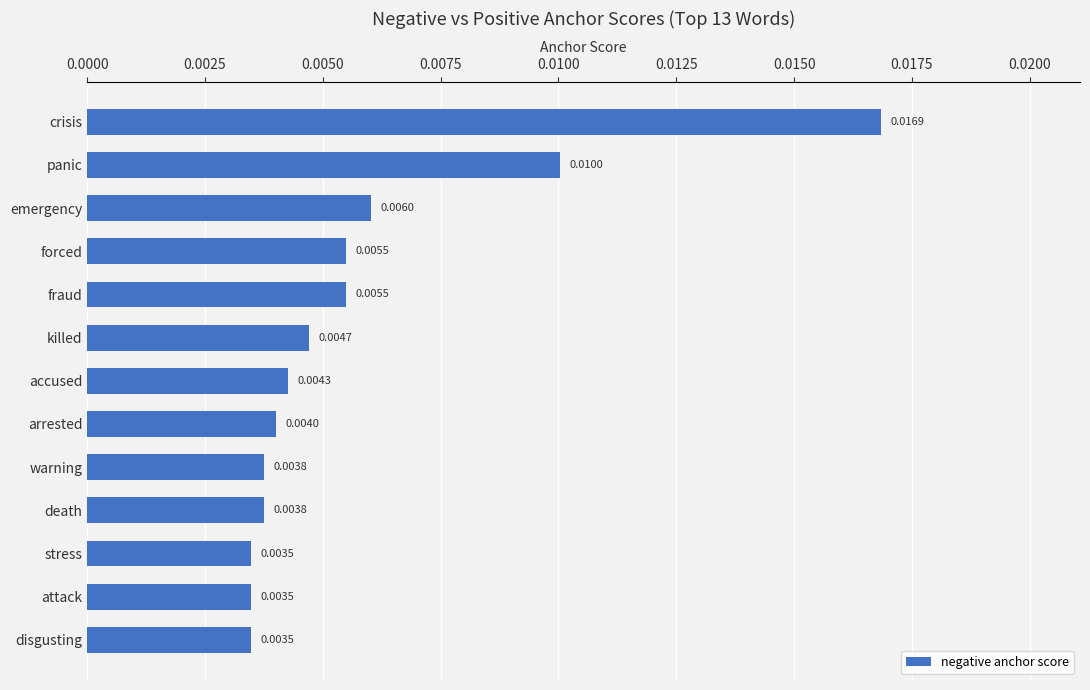

Which has a higher value, forced or accused?

forced